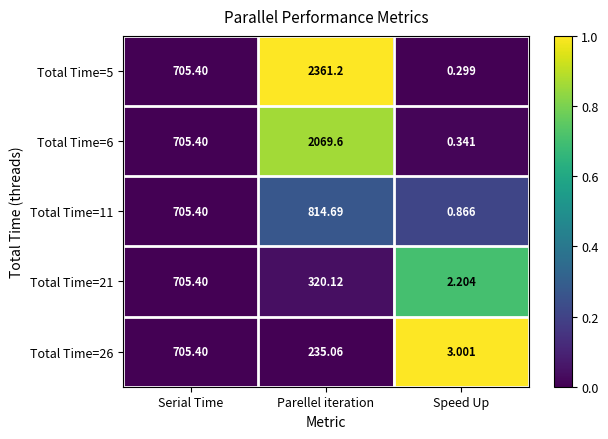

How many categories are shown in the chart?

3